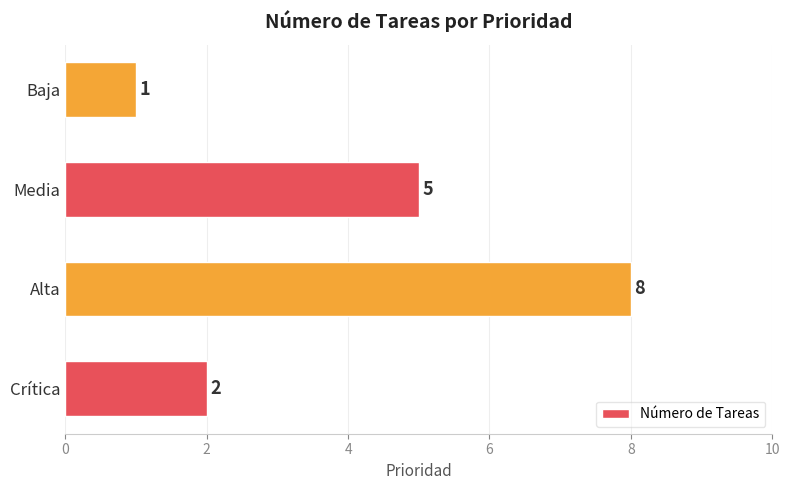

Rank the categories by value from lowest to highest.

Baja, Crítica, Media, Alta